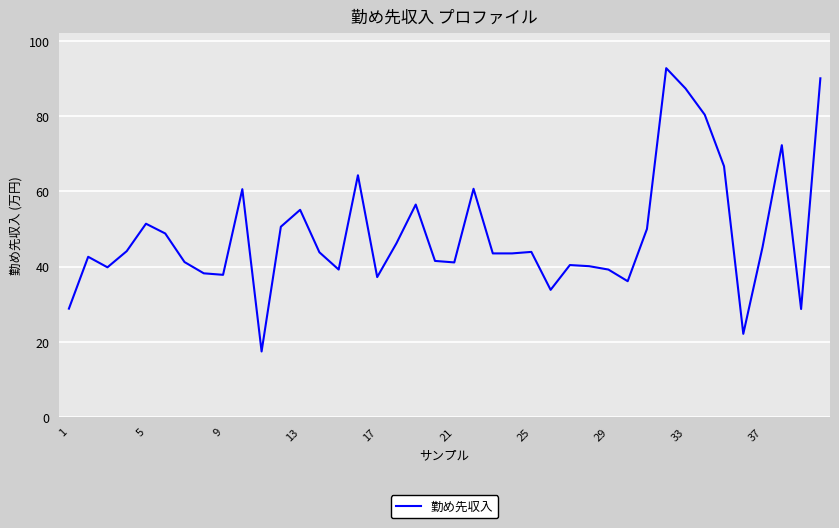

What is the maximum value shown in the chart?

92.8